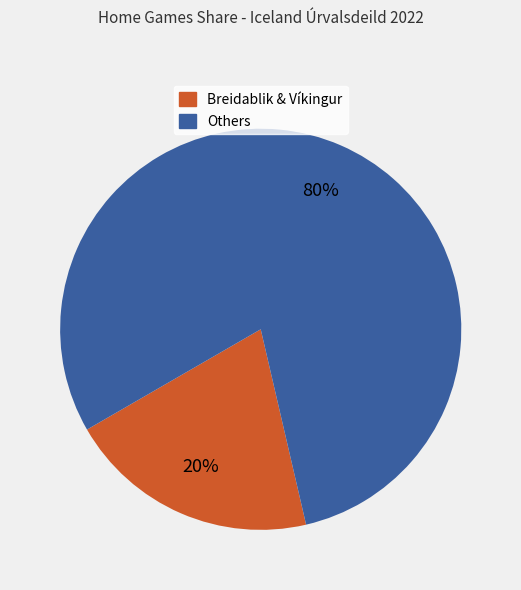

Is there any slice that represents more than half of the pie?

Yes